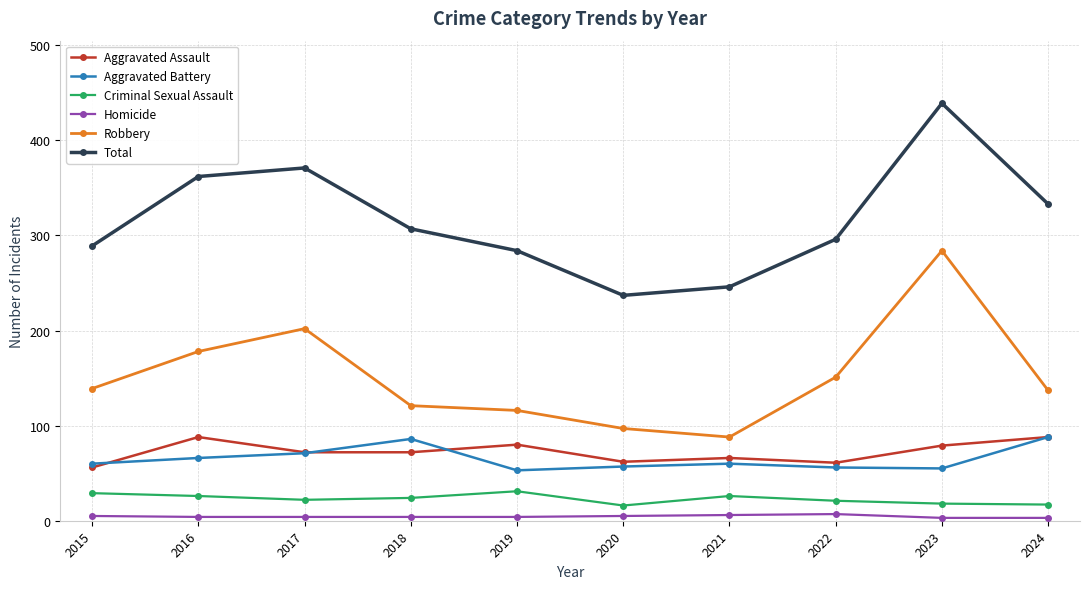

Is this an area chart (filled region under the line)?

No